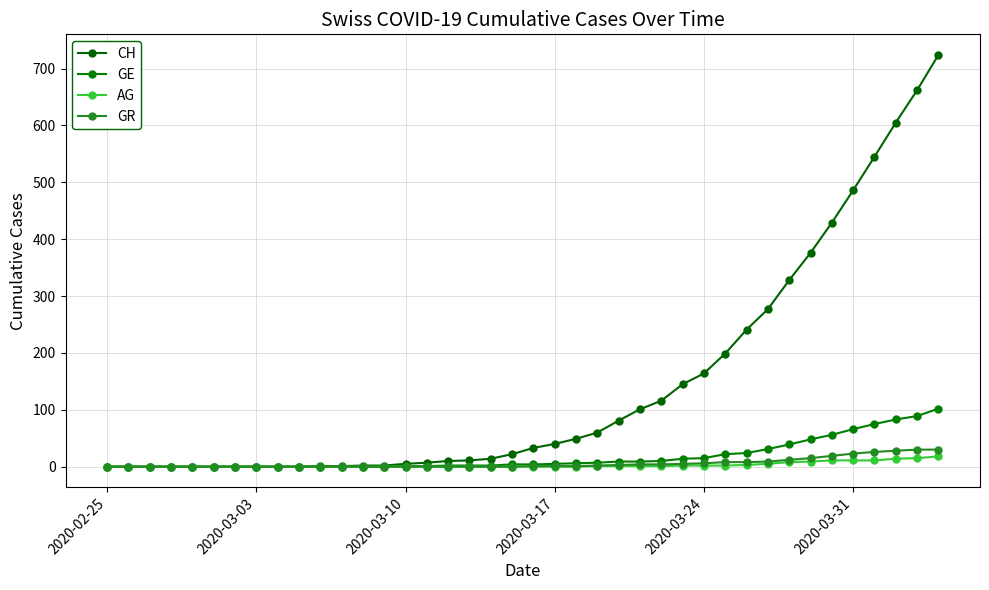

How many lines are shown in the chart?

4